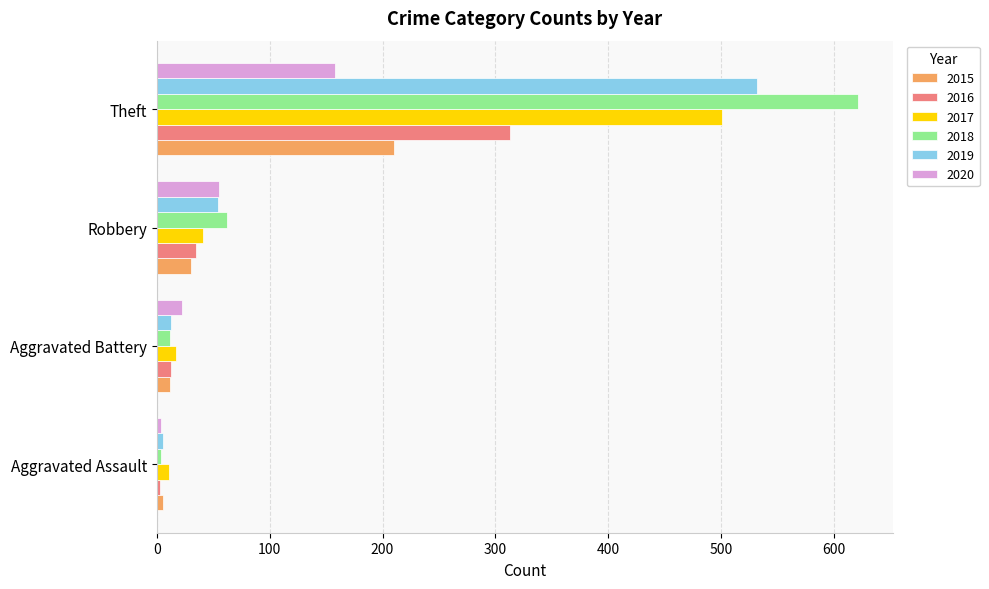

What is the sum of all 2020 values?

239